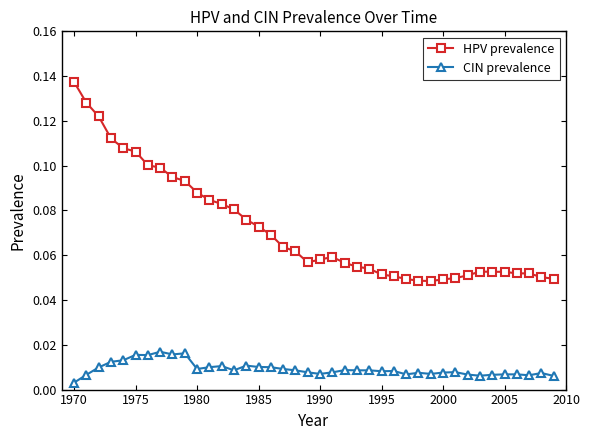

Count the CIN prevalence values in the range 0 to 1.

40